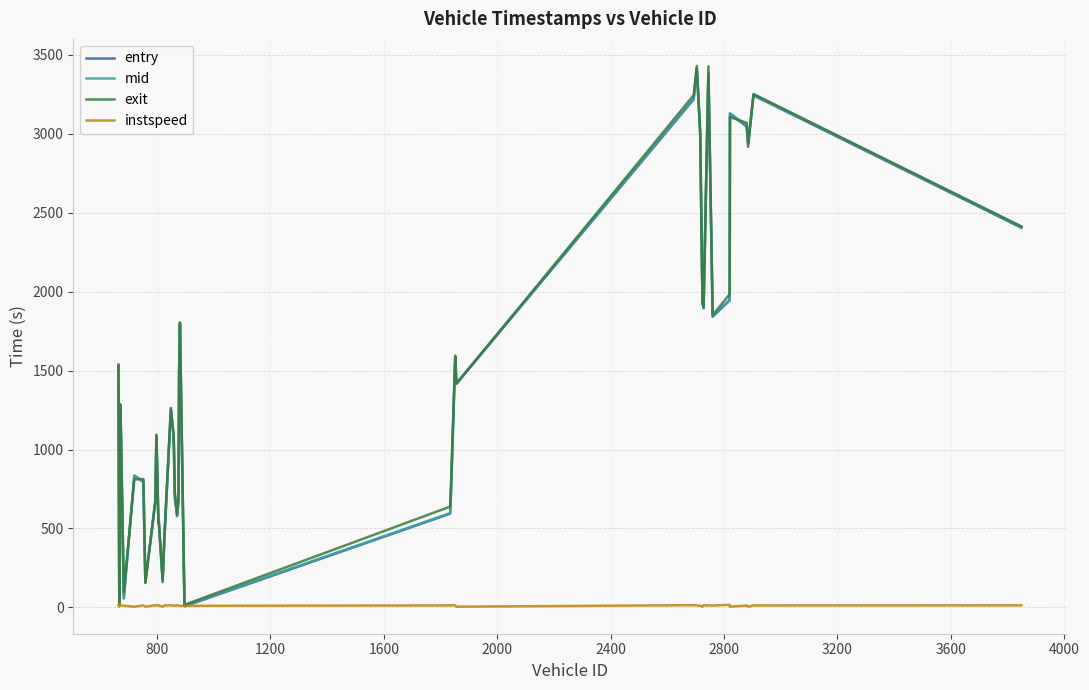

What is the greatest value displayed?

3428.5